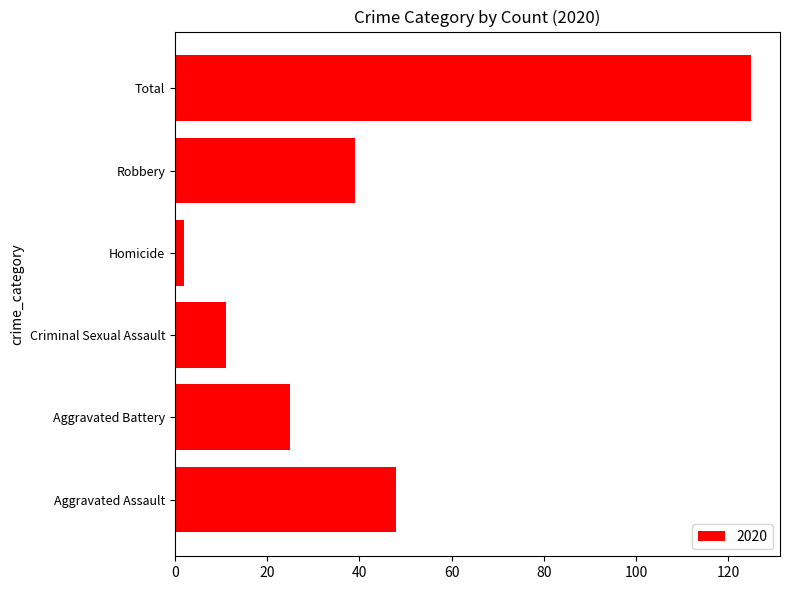

Between Aggravated Assault and Criminal Sexual Assault, which is larger?

Aggravated Assault